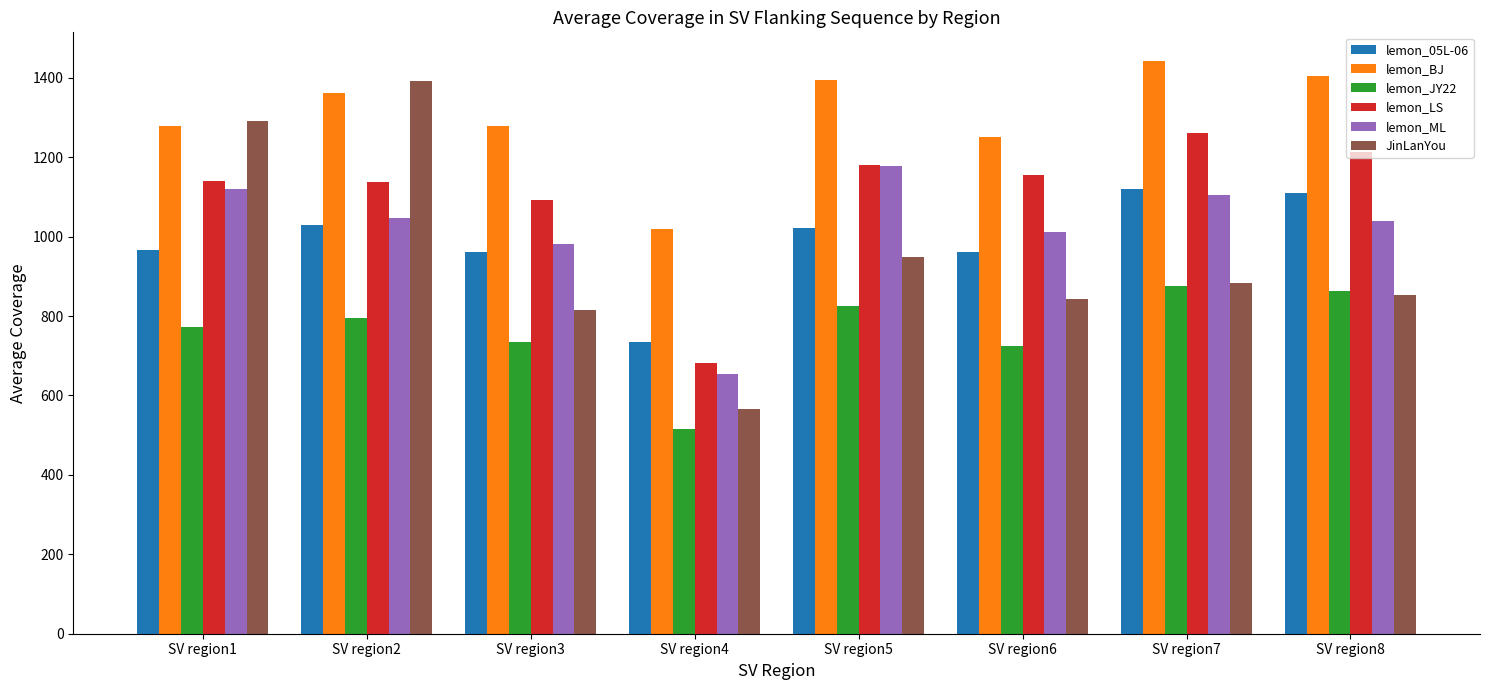

Are the bars horizontal?

No